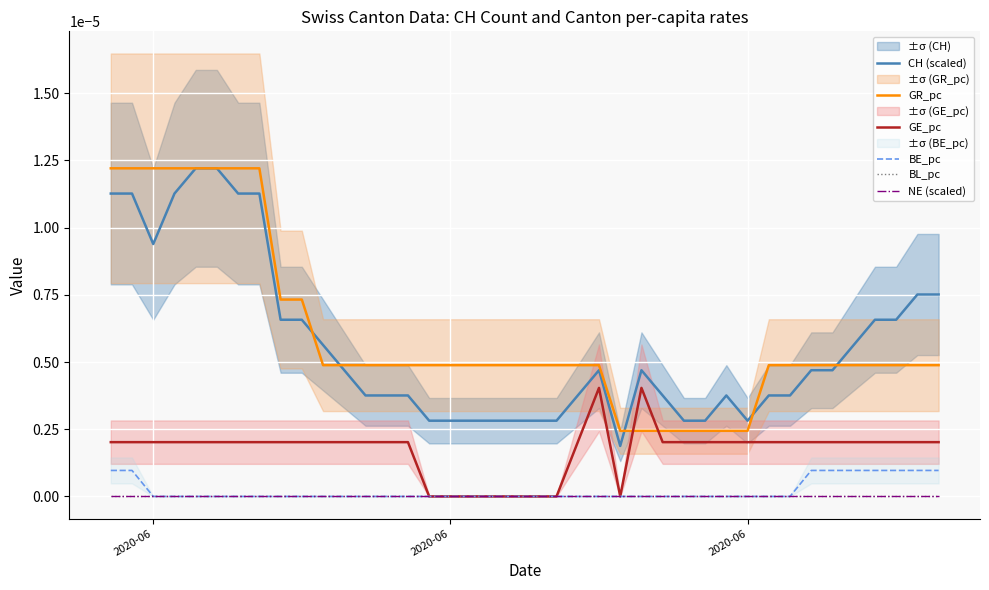

True or false: BE_pc and BL_pc cross at least once.

False